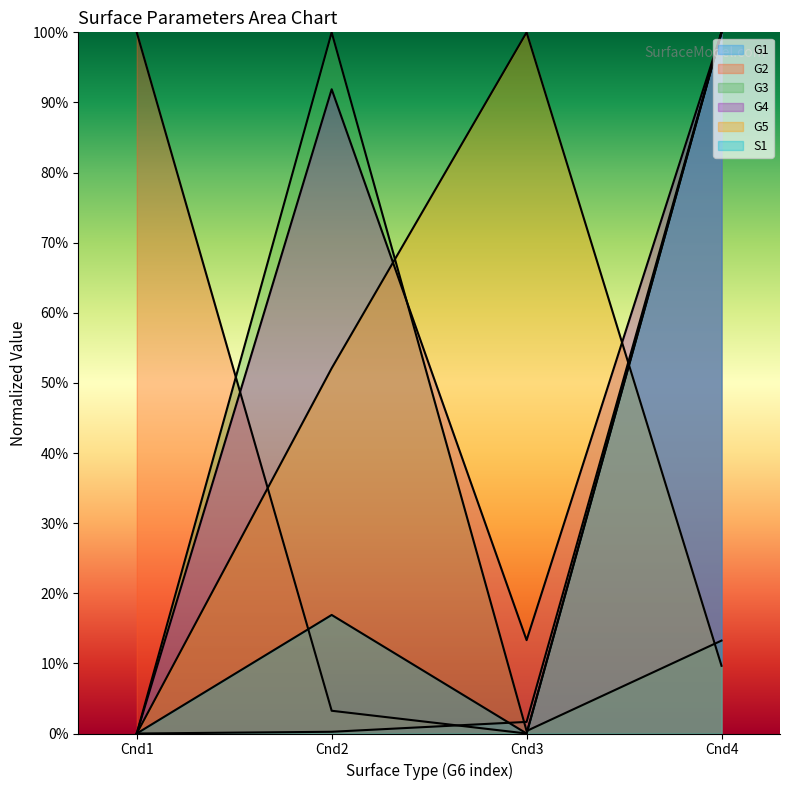

What is the sum of all G5 values?

1.6